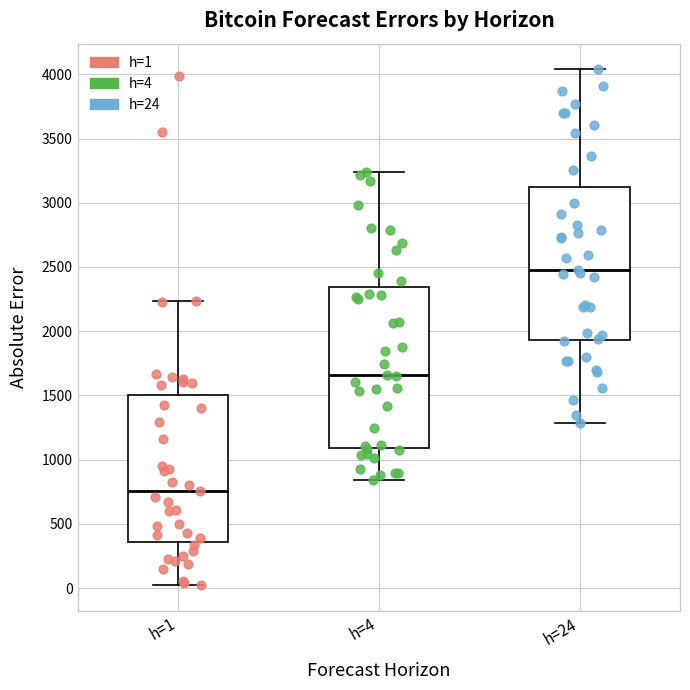

Which box has the highest median line?

h=24